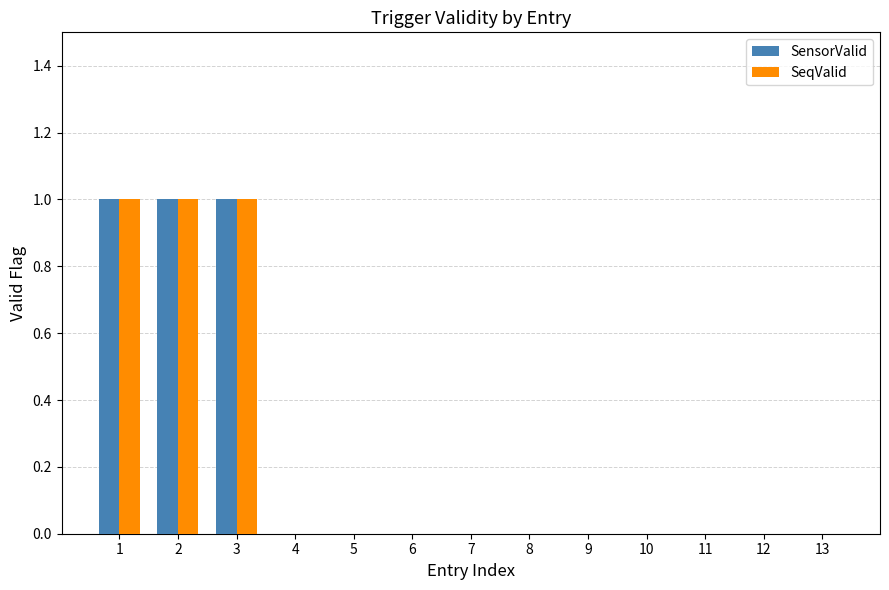

True or false: SensorValid has a value of 1 at 2.

True